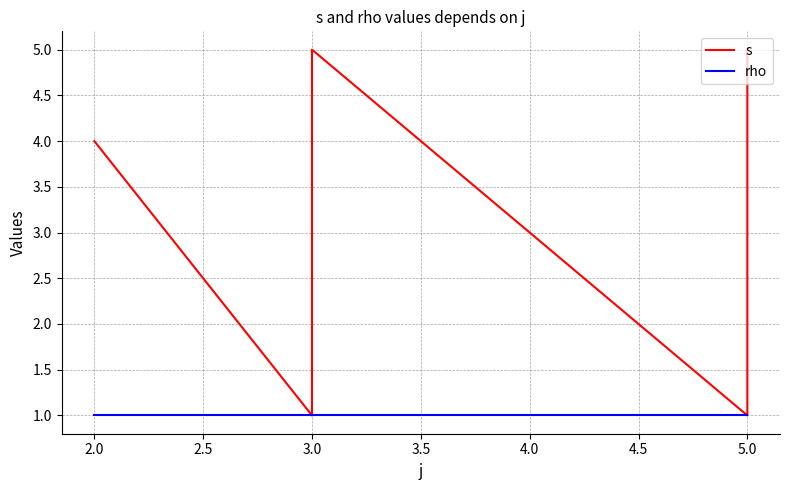

How many categories are shown in the chart?

9